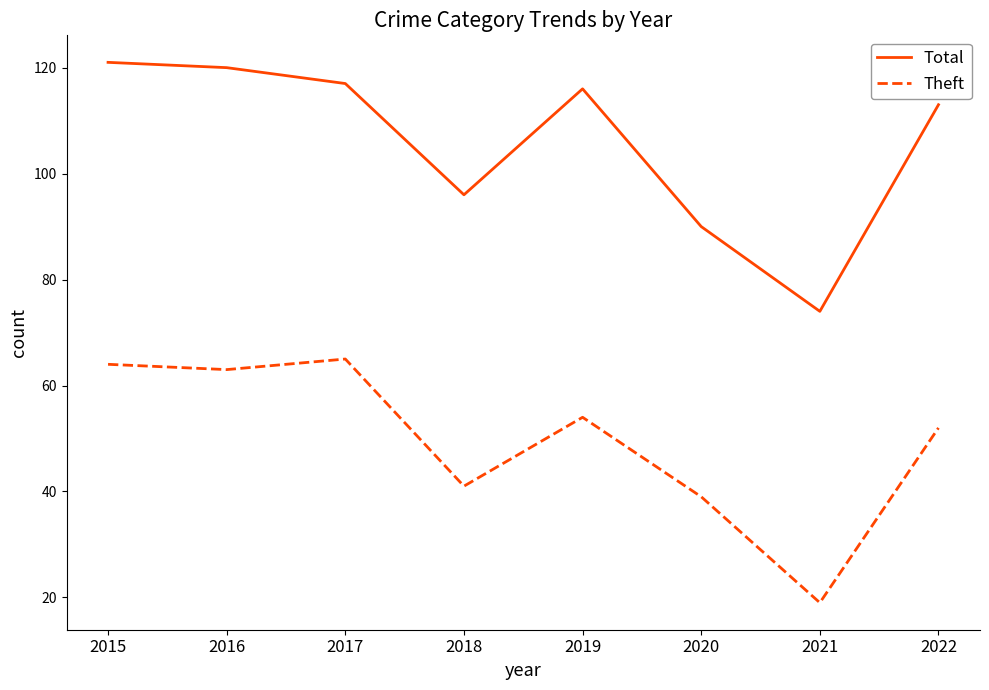

Reading left to right, extract all data points from this chart.

Total: 121	120	117	96	116	90	74	113
Theft: 64	63	65	41	54	39	19	52